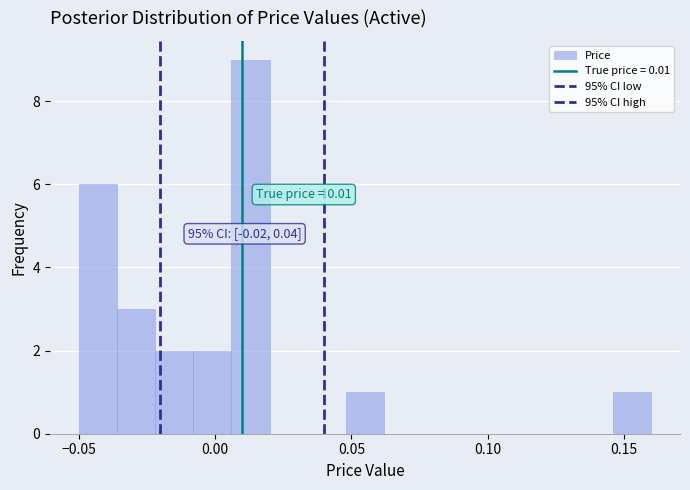

Read against the x-axis, roughly where is the centre of the tallest bar?

0.015